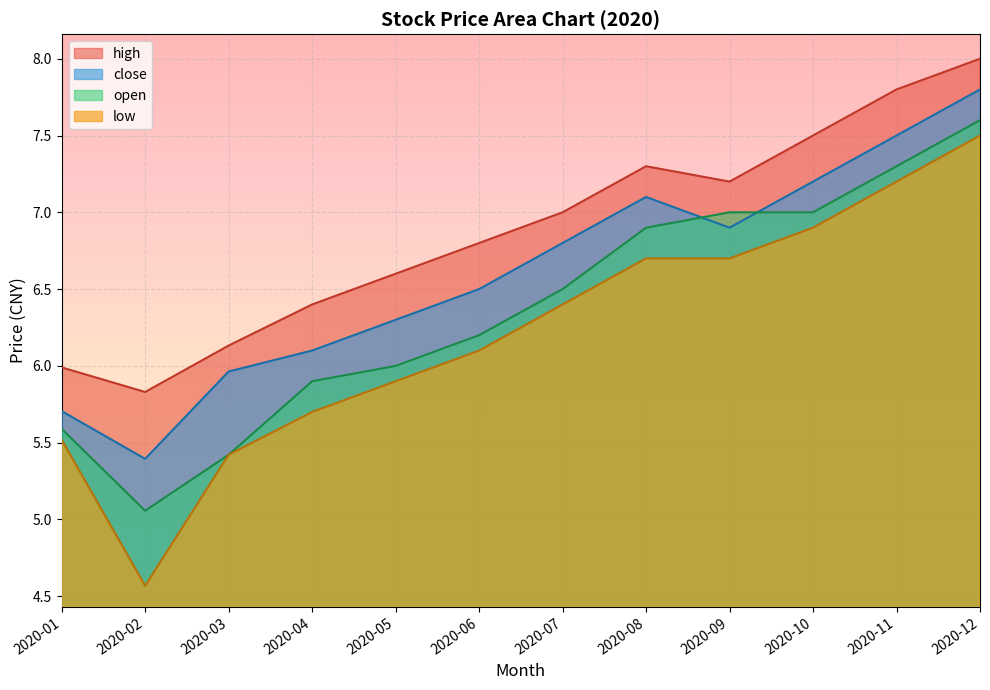

At which label does open reach its minimum?

2020-02